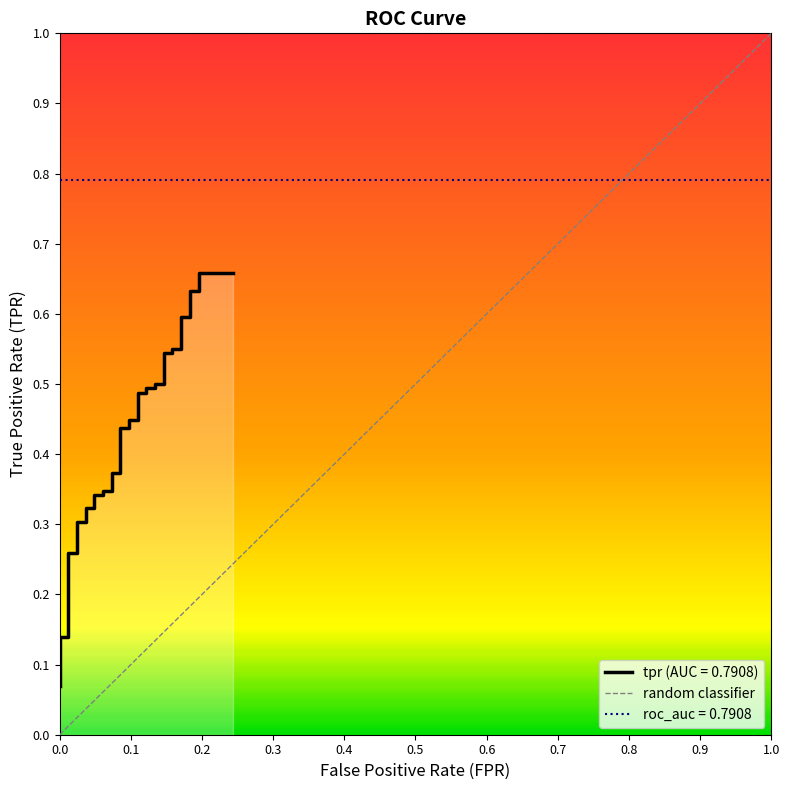

Is it true that the value at 0.0 is 0.2?

False